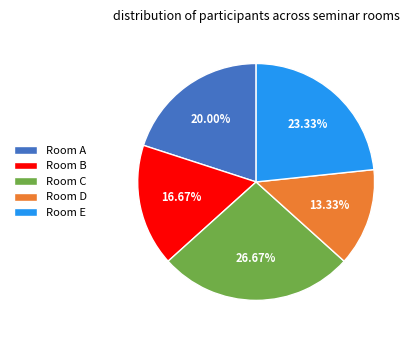

To the nearest percent, what is the difference between the largest and smallest slice percentages?

13%